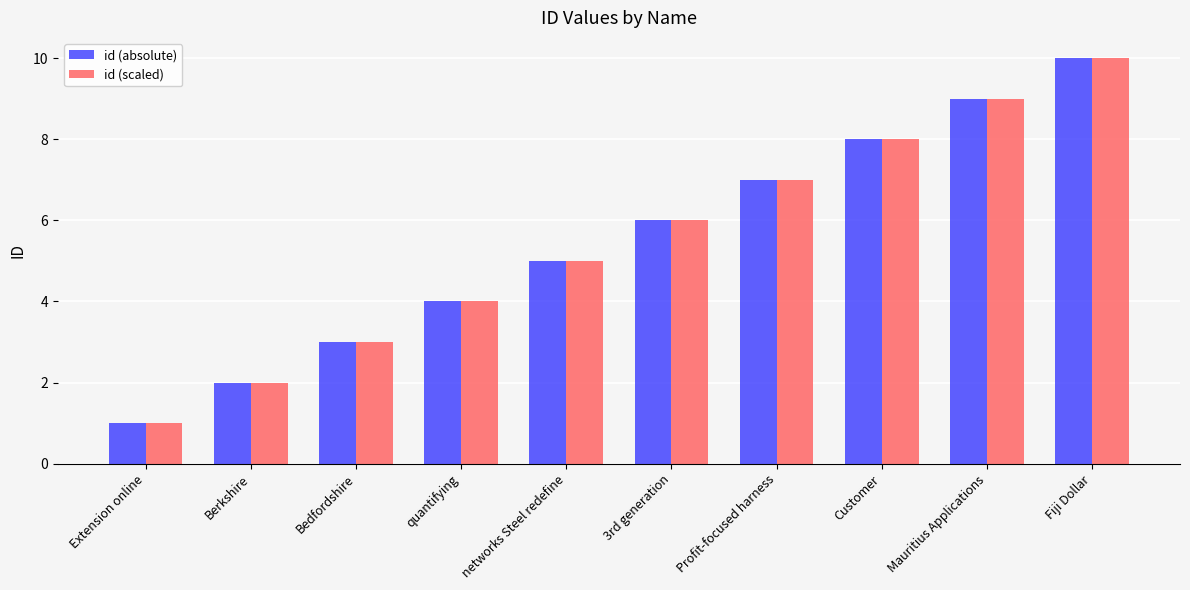

How many bars are there in each group?

2